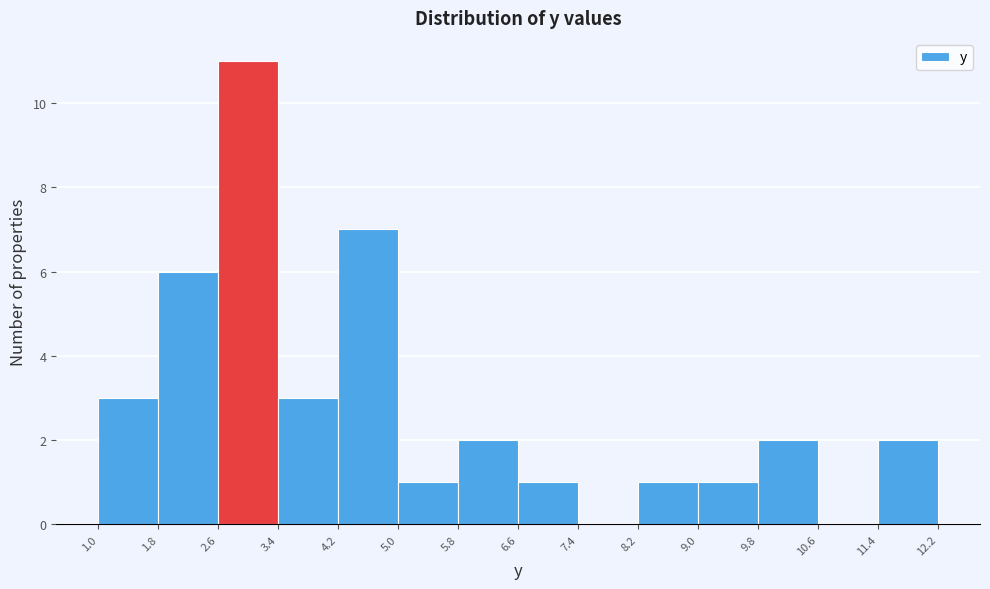

Over which range of the x-axis is the bar tallest?

2.6 to 3.4